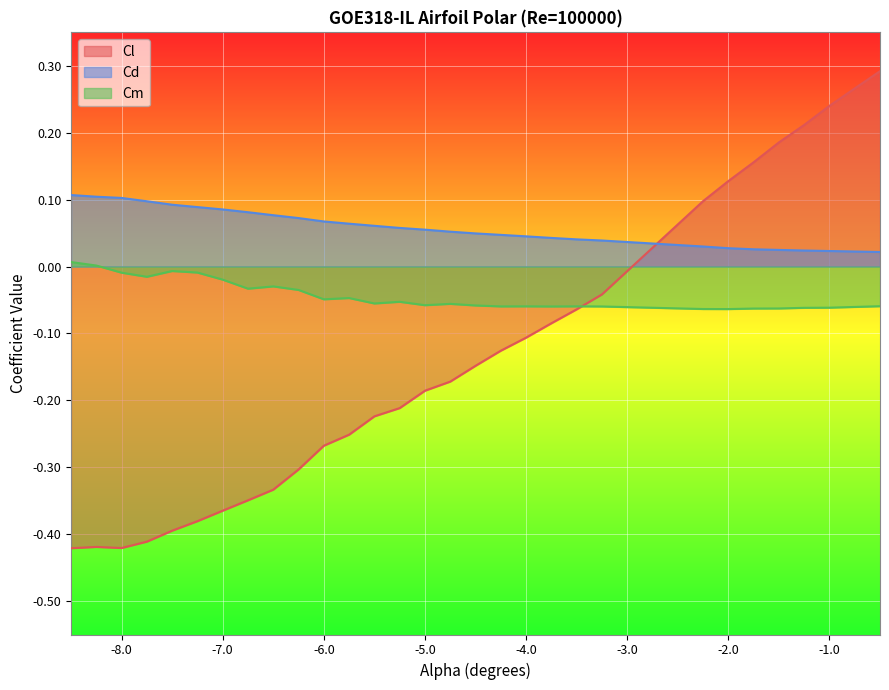

Is the value of Cl at -6.5 greater than the value of Cm at -7.25?

No